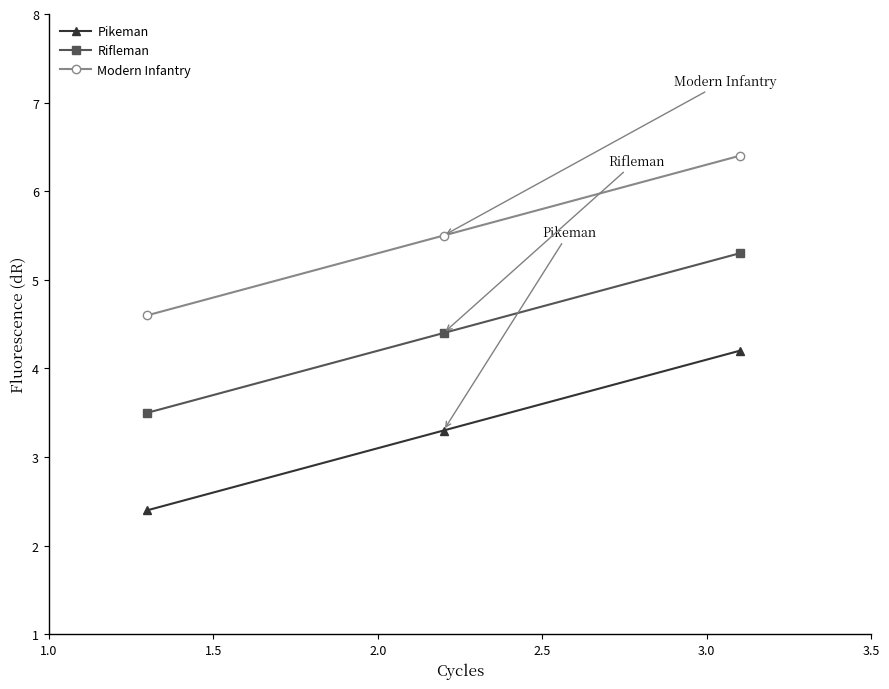

What is the difference between the maximum and minimum values in the Pikeman series?

1.8